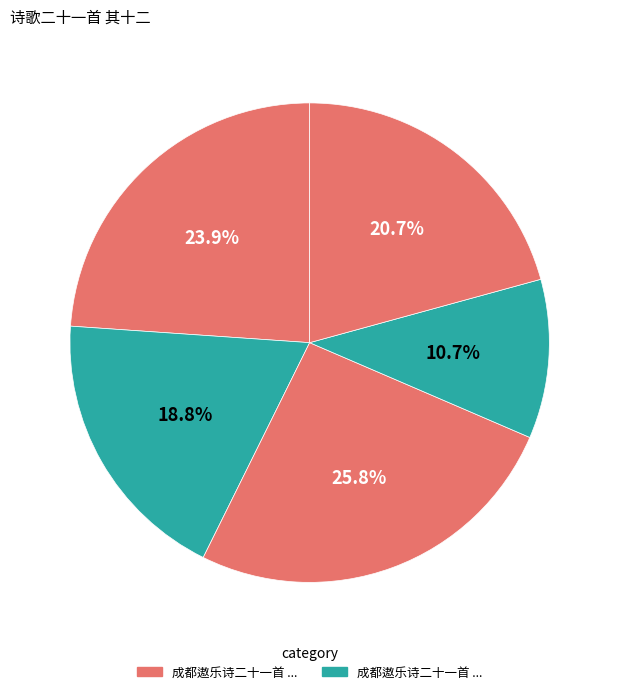

Count the number of slices in the pie.

5